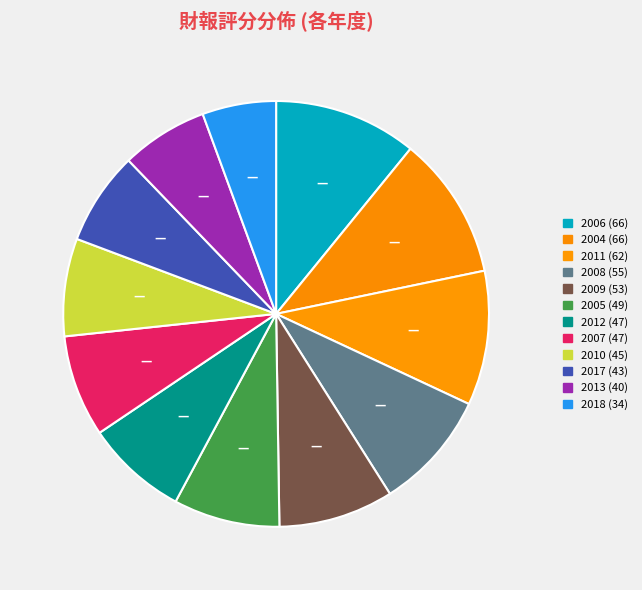

Which slice is the largest?

2006